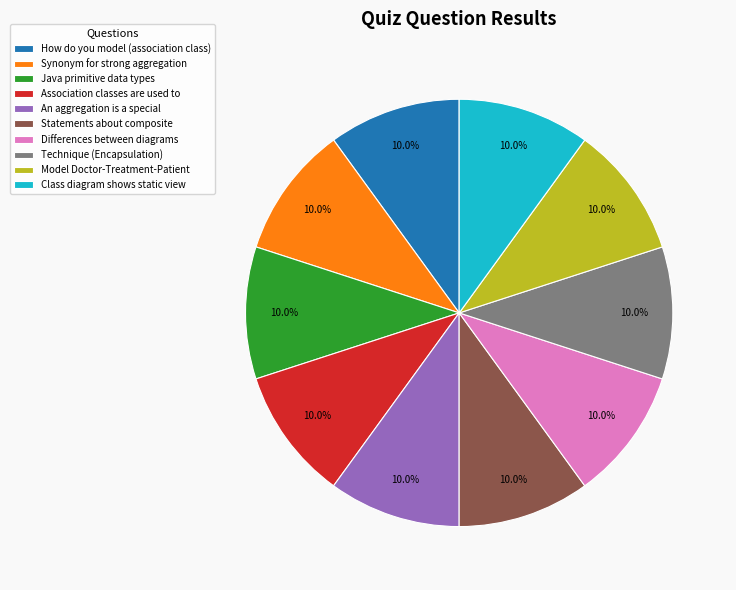

To the nearest percent, what is the difference between the largest and smallest slice percentages?

0%